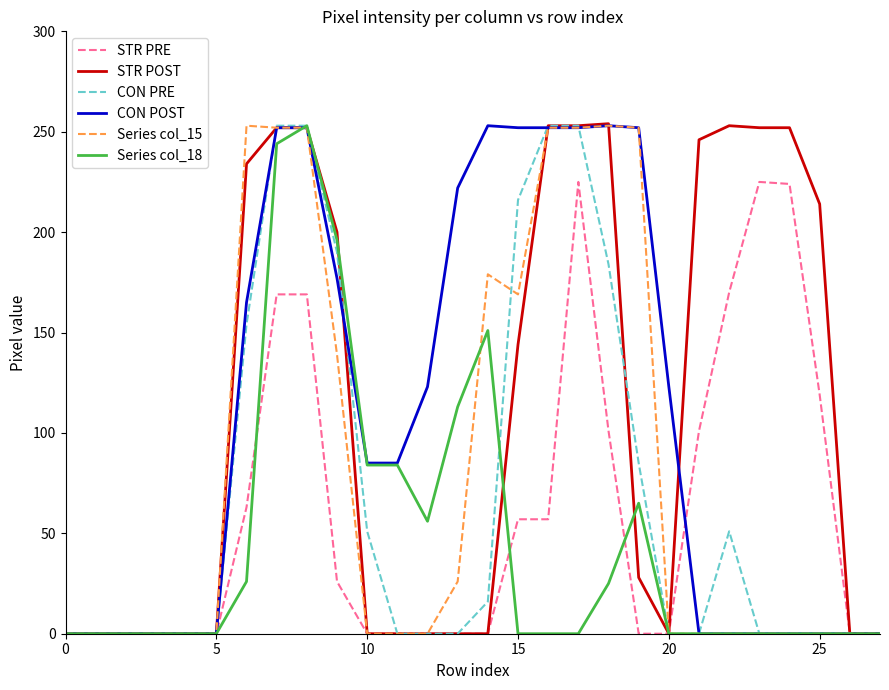

How many lines are shown in the chart?

6